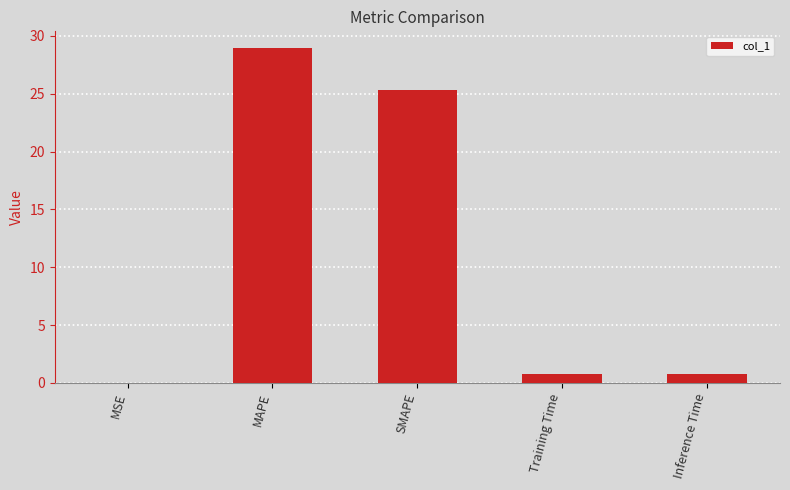

How many series are shown in this chart?

1